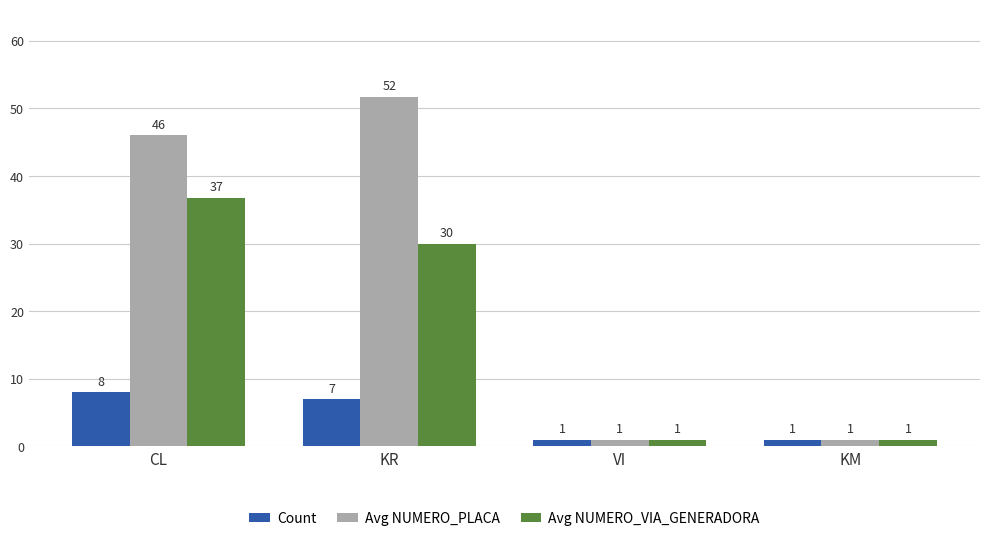

How many bars are there in each group?

3